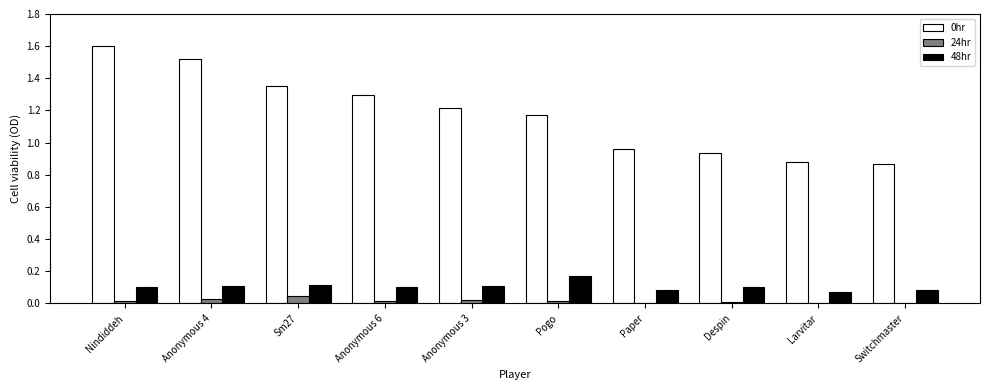

At which category does the chart reach its peak across all series?

Nindiddeh